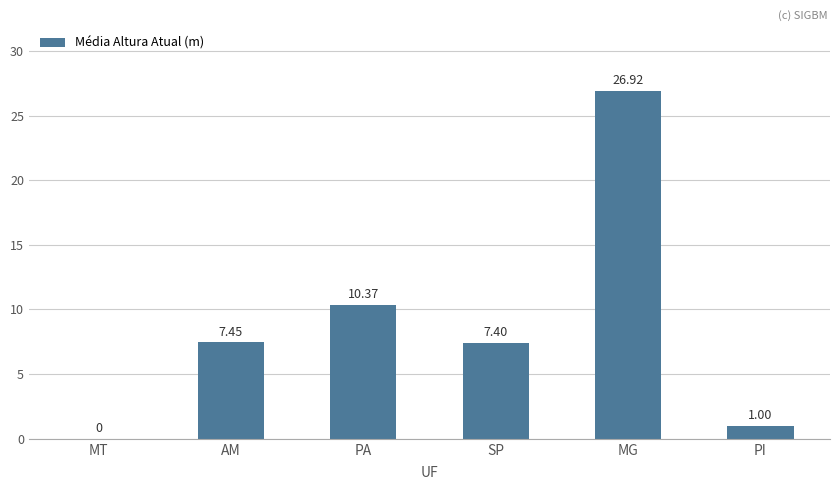

What is the sum of the values at MT and MG?

26.9